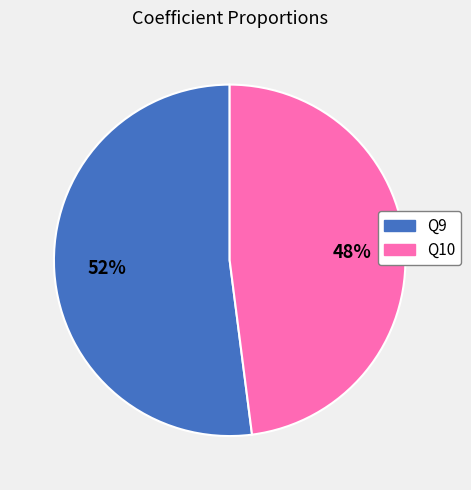

To the nearest percent, what portion does Q10 represent?

48%